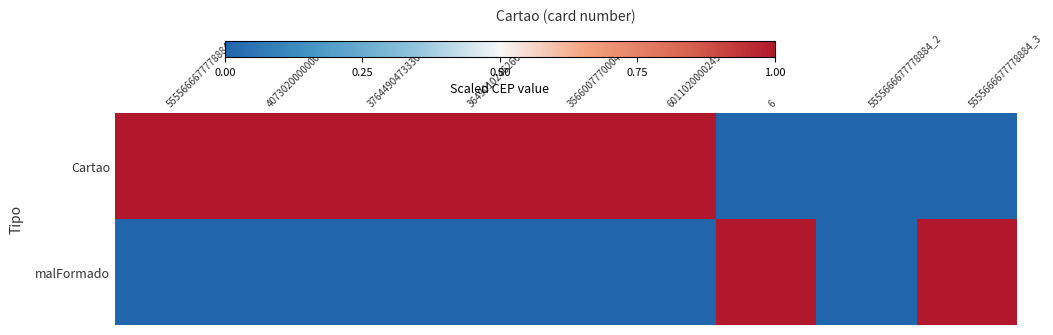

At 5555666677778884_3, list the series in order from largest to smallest.

malFormado, Cartao